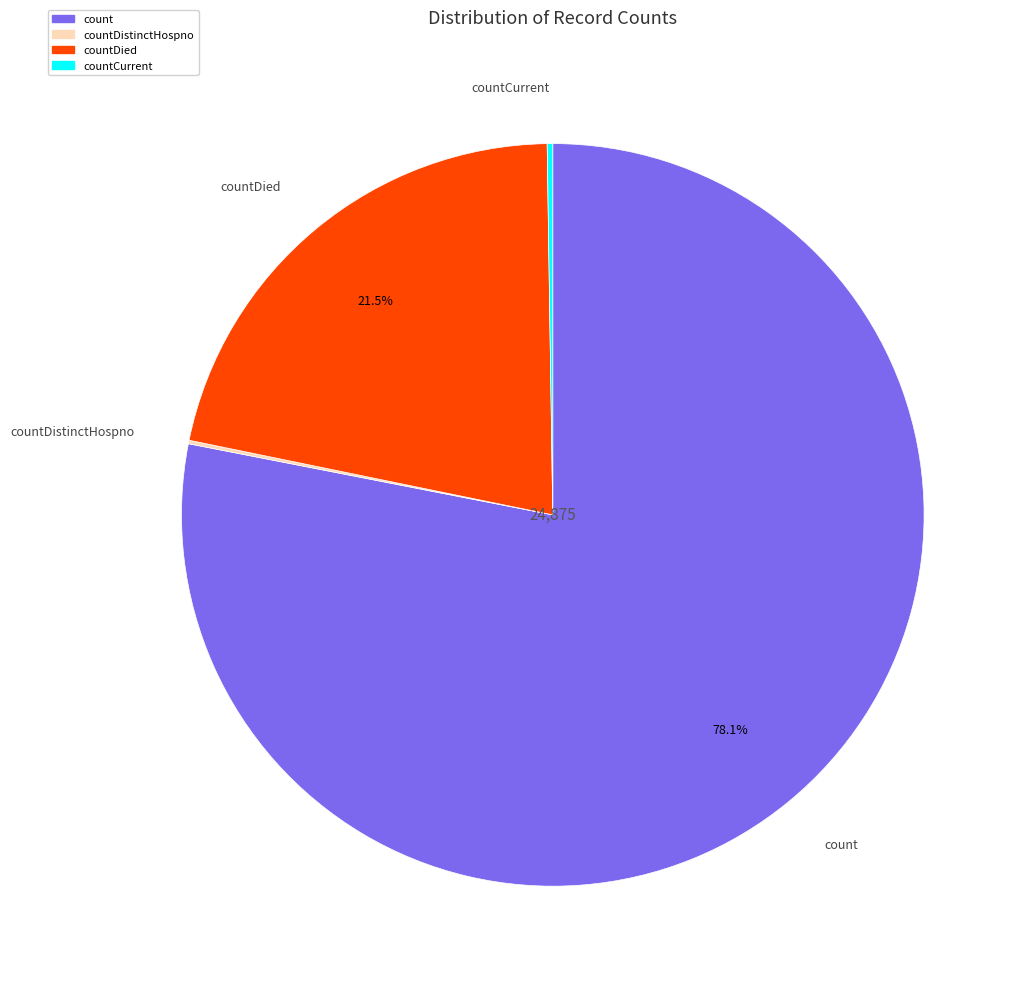

Is there a majority slice in this chart?

Yes